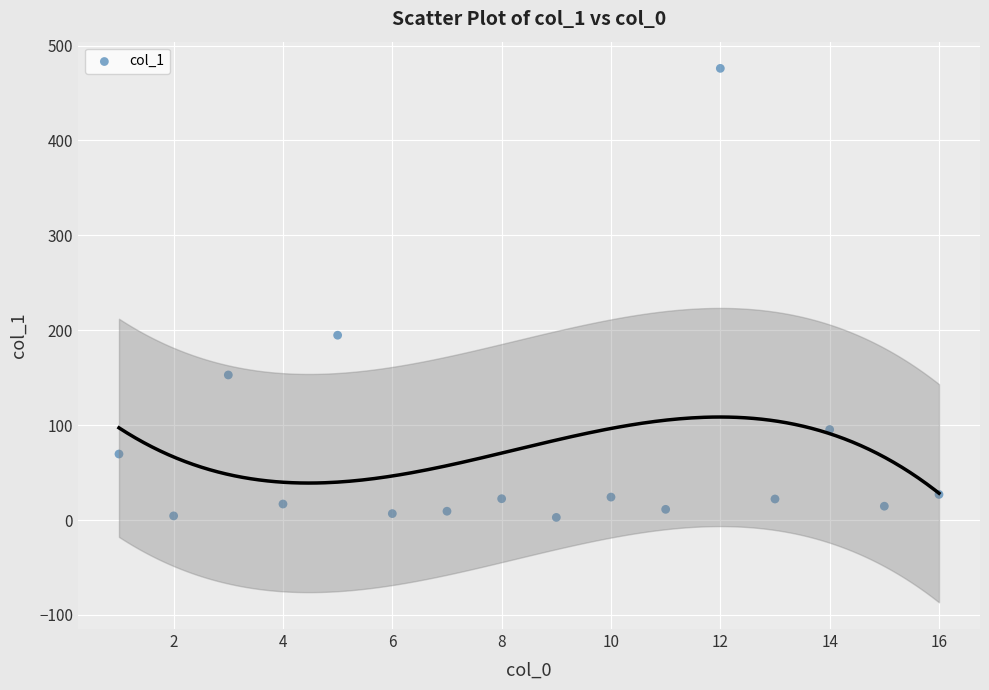

What is the range of X values (max minus min)?

15.0